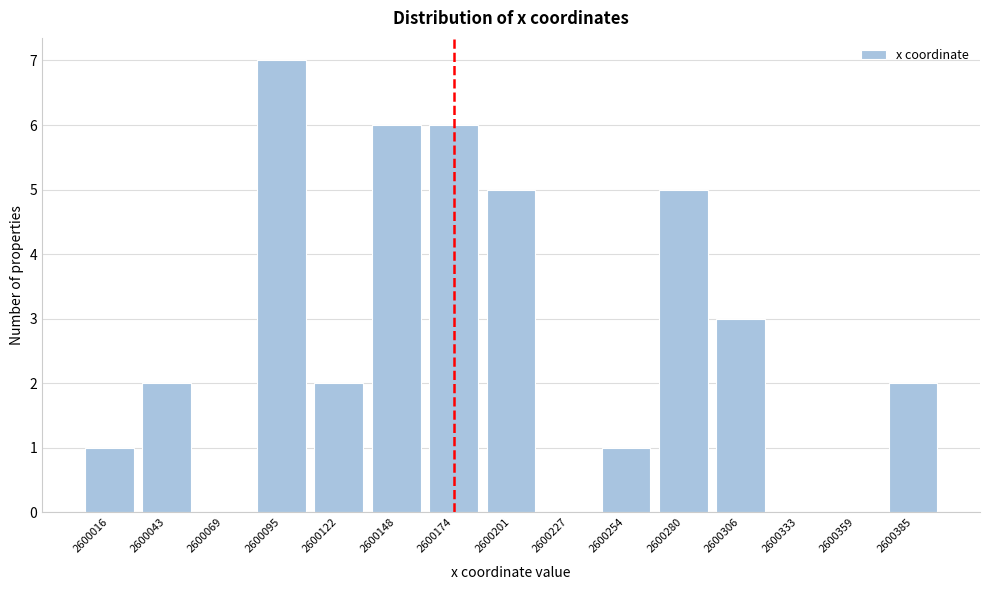

Reading right to left, list all the values displayed in this chart.

2600385=2	2600359=0	2600333=0	2600306=3	2600280=5	2600254=1	2600227=0	2600201=5	2600174=6	2600148=6	2600122=2	2600095=7	2600069=0	2600043=2	2600016=1